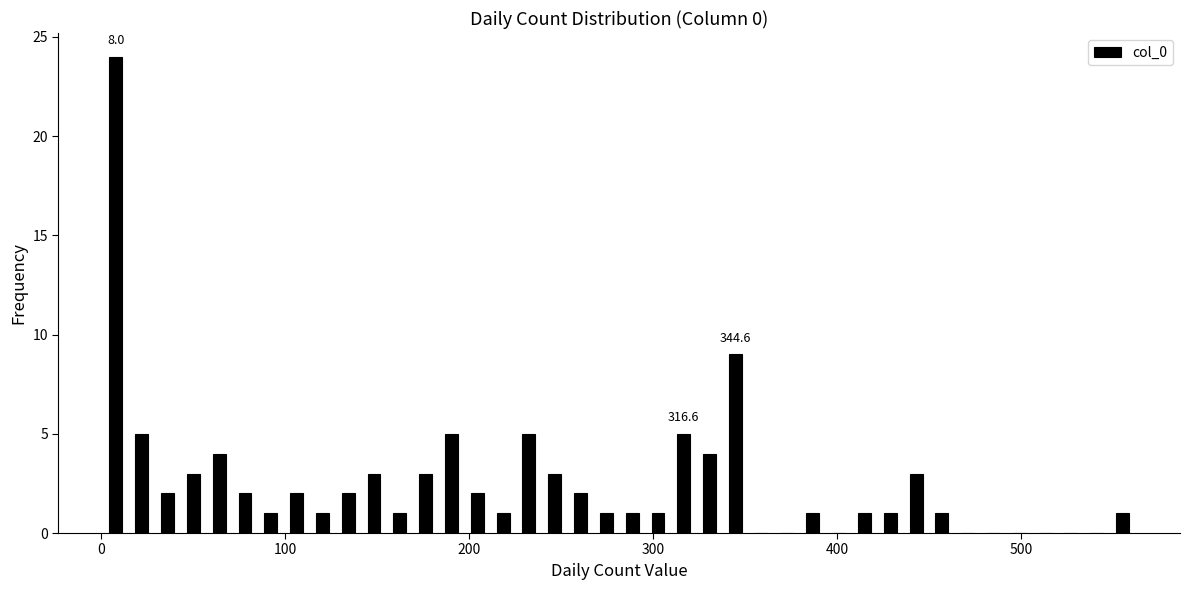

Around what value on the x-axis is the tallest bar? Give the approximate position of its centre, as read against the axis.

10